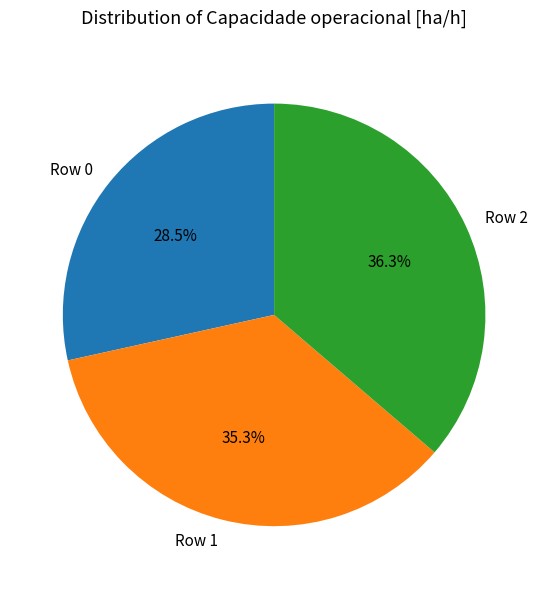

To the nearest percent, what percentage of the pie is Row 1?

35%